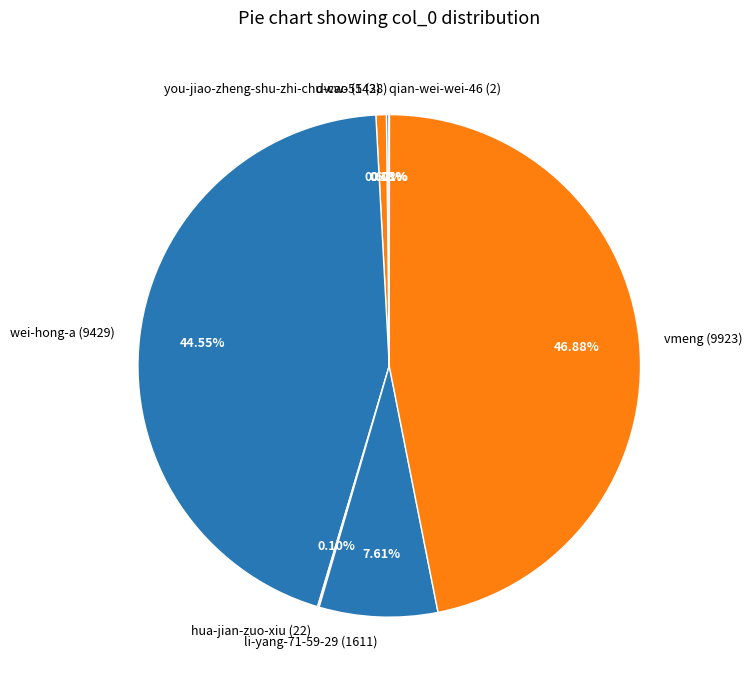

Does vmeng account for over 50% of the chart?

No